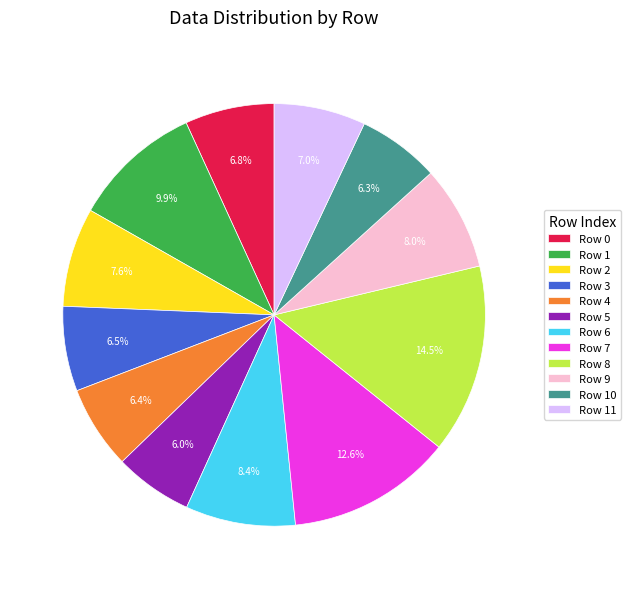

What portion of the pie excludes Row 1?

90.1%